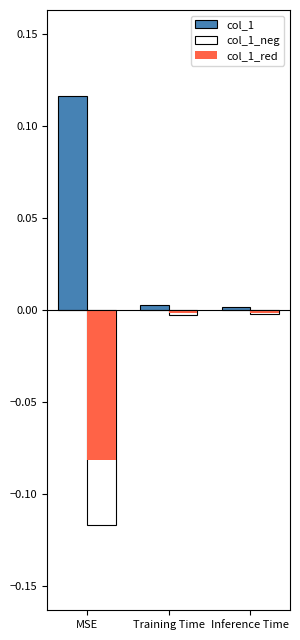

Rank the series by their average value, from highest to lowest.

col_1, col_1_red, col_1_neg